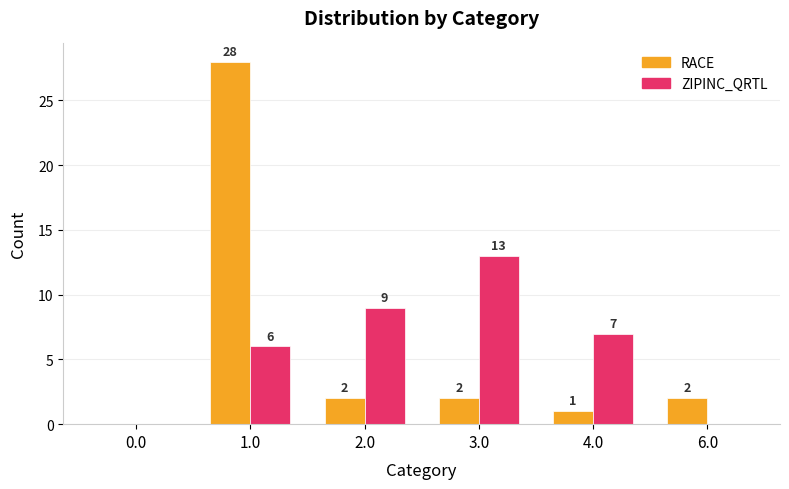

What is the total value across all series at 3.0?

15